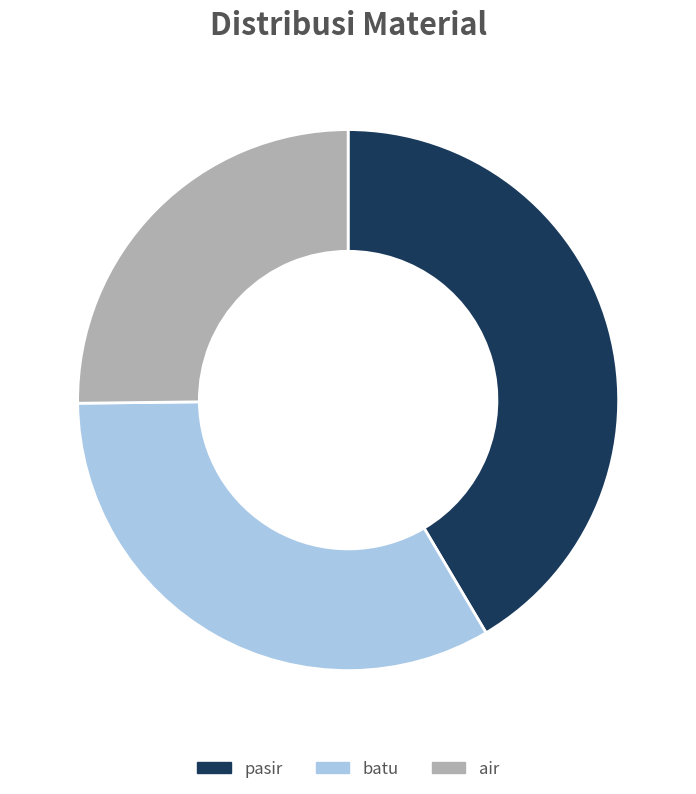

Do air and pasir together represent more than half of the pie?

Yes